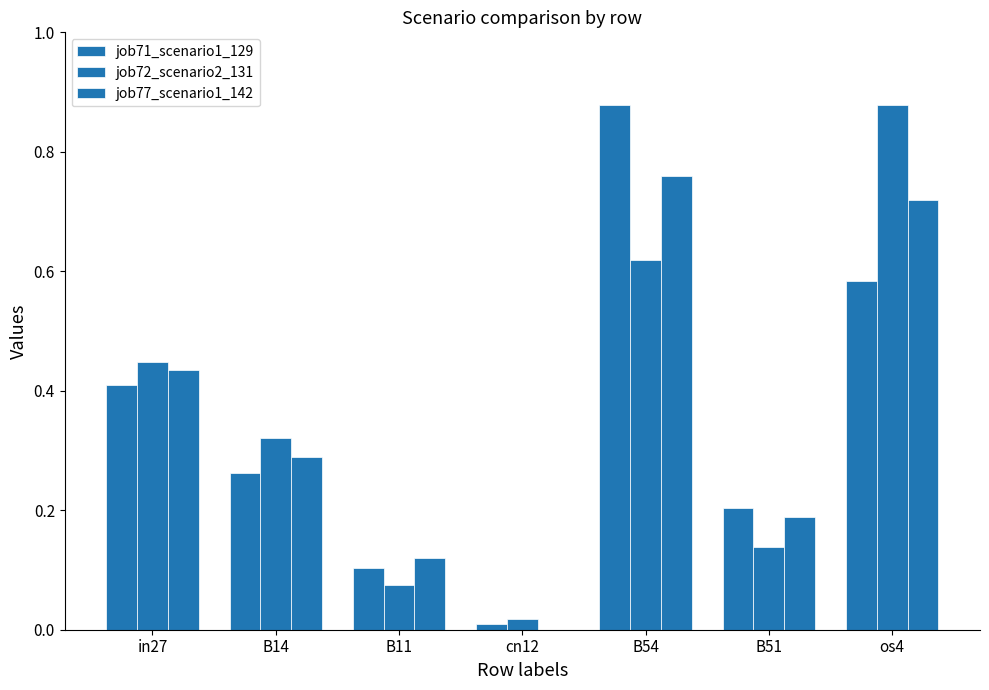

Are the bars horizontal?

No